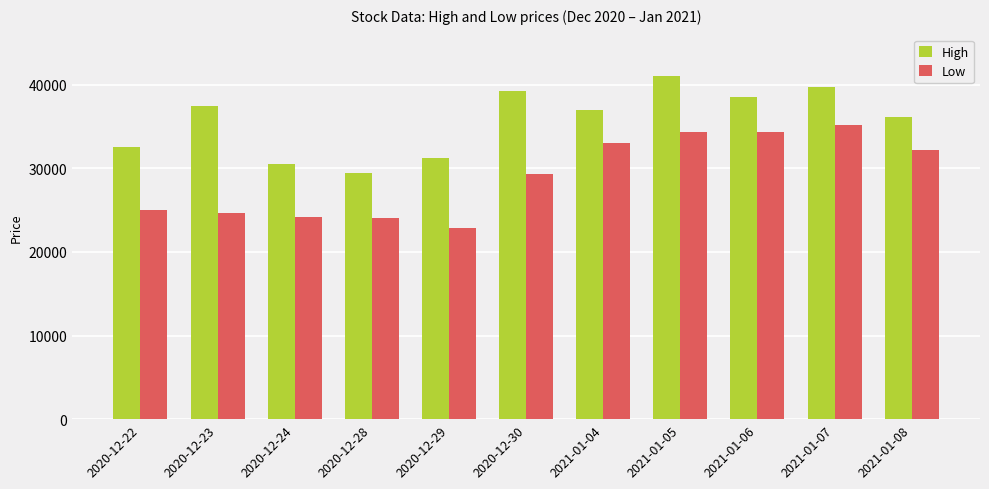

What is the total value across all series at 2021-01-05?

75400